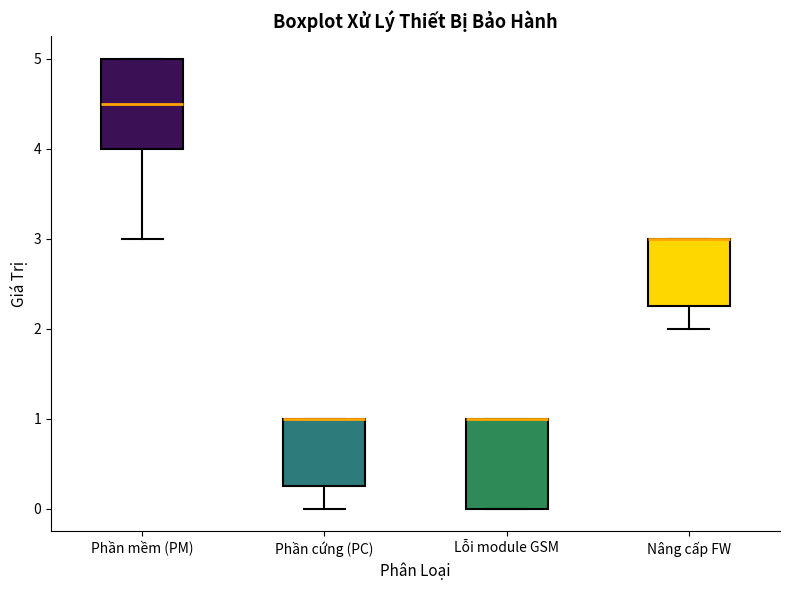

Reading left to right, transcribe this box plot: for each box, give where its median line is, the range the box spans, and where its two whiskers end, as read against the y-axis. The values are not printed on the chart, so give them approximately, as read against the axis.

Phần mềm (PM): median 4.5, box 4.0 to 5.0, whiskers 3.0 to 5.0
Phần cứng (PC): median 1.0 (drawn on the box's upper edge), box 0.3 to 1.0, whiskers 0.0 to 1.0
Lỗi module GSM: median 1.0 (drawn on the box's upper edge), box 0.0 to 1.0, whiskers 0.0 to 1.0
Nâng cấp FW: median 3.0 (drawn on the box's upper edge), box 2.3 to 3.0, whiskers 2.0 to 3.0